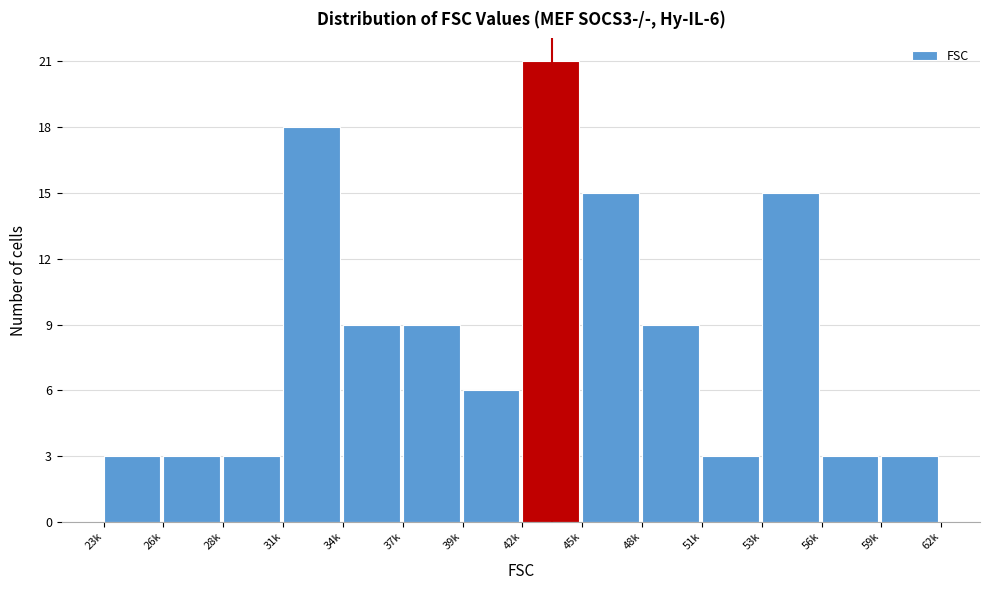

Reading left to right, list all the values displayed in this chart.

23k=3	26k=3	28k=3	31k=18	34k=9	37k=9	39k=6	42k=21	45k=15	48k=9	51k=3	53k=15	56k=3	59k=3